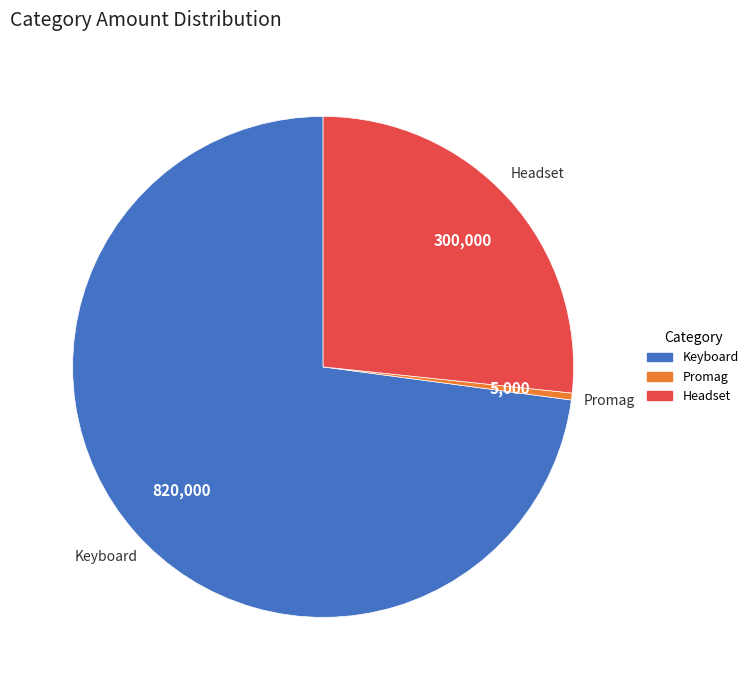

Rank the categories by value from lowest to highest.

Promag, Headset, Keyboard